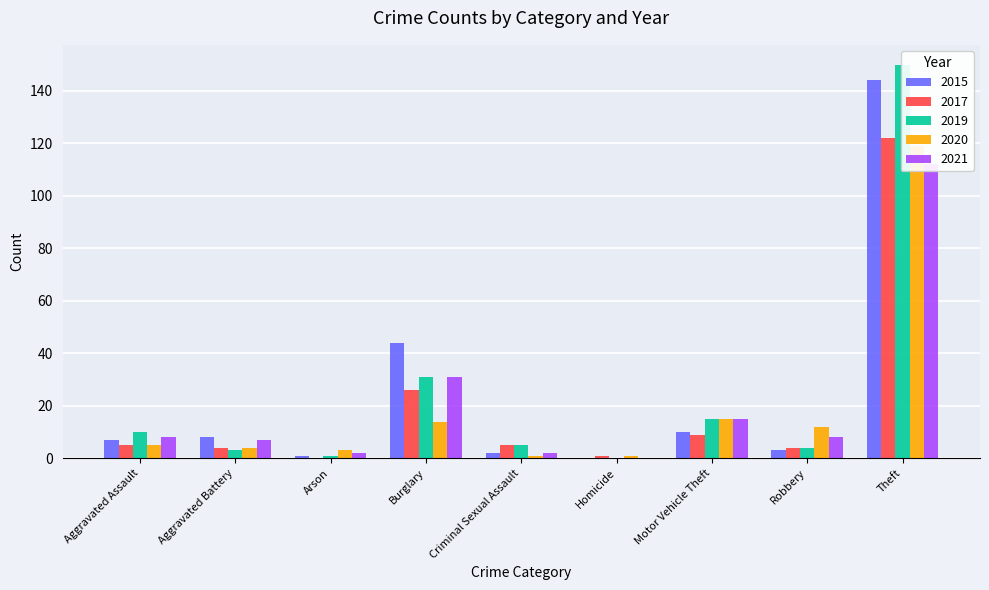

What is the sum of all 2019 values?

219